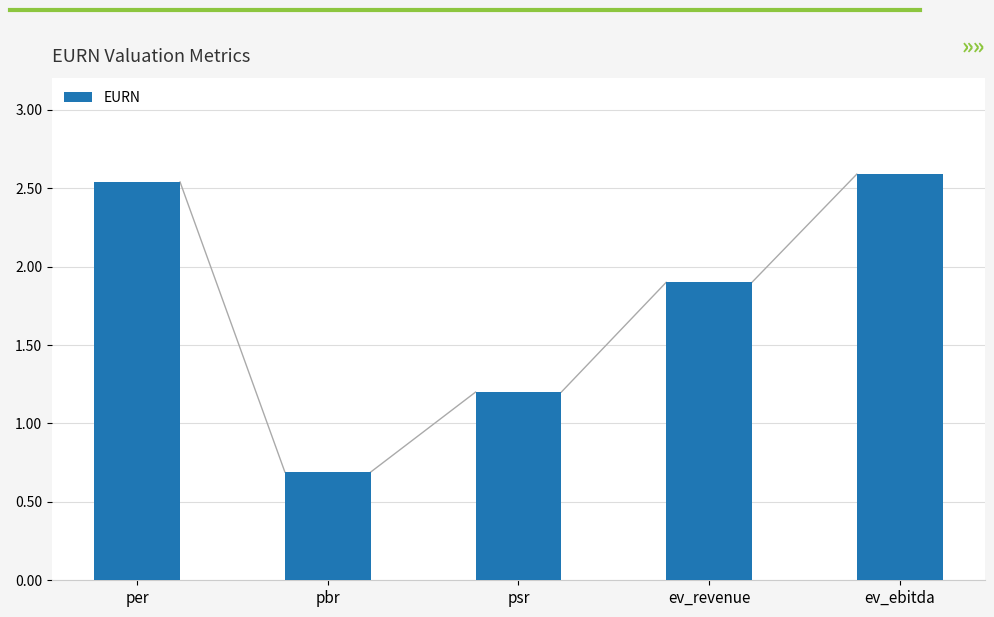

What value does the data have at pbr?

0.7